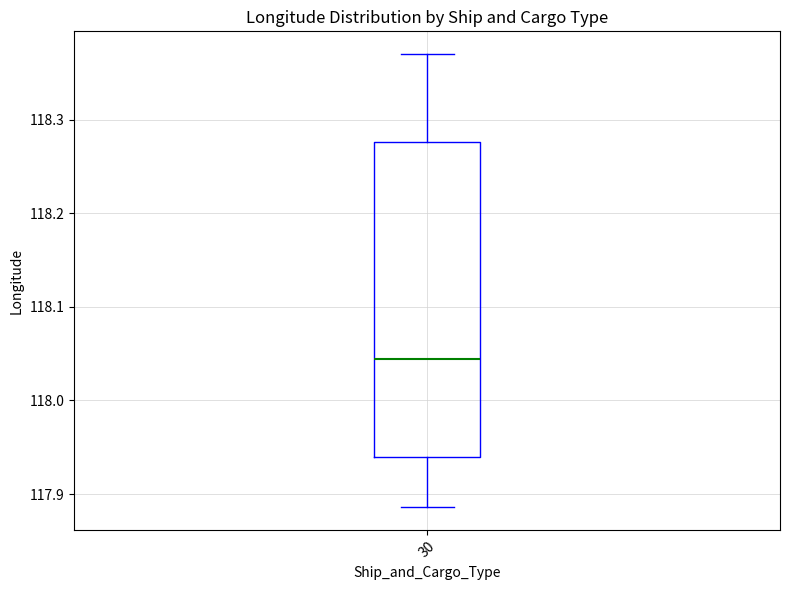

Where is the upper edge of the box at x = 30 on the y-axis? The values are not printed on the chart, so give them approximately, as read against the axis.

118.28